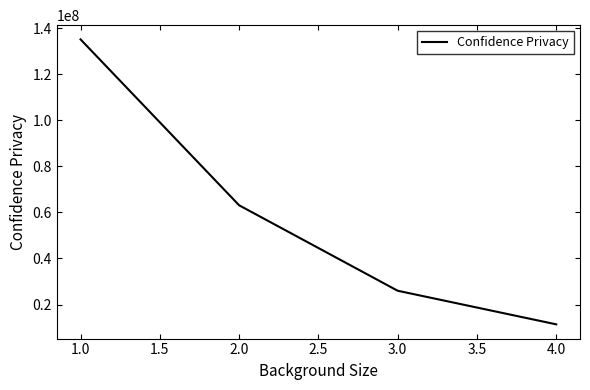

What is the approximate value at 4.0?

11386778.4